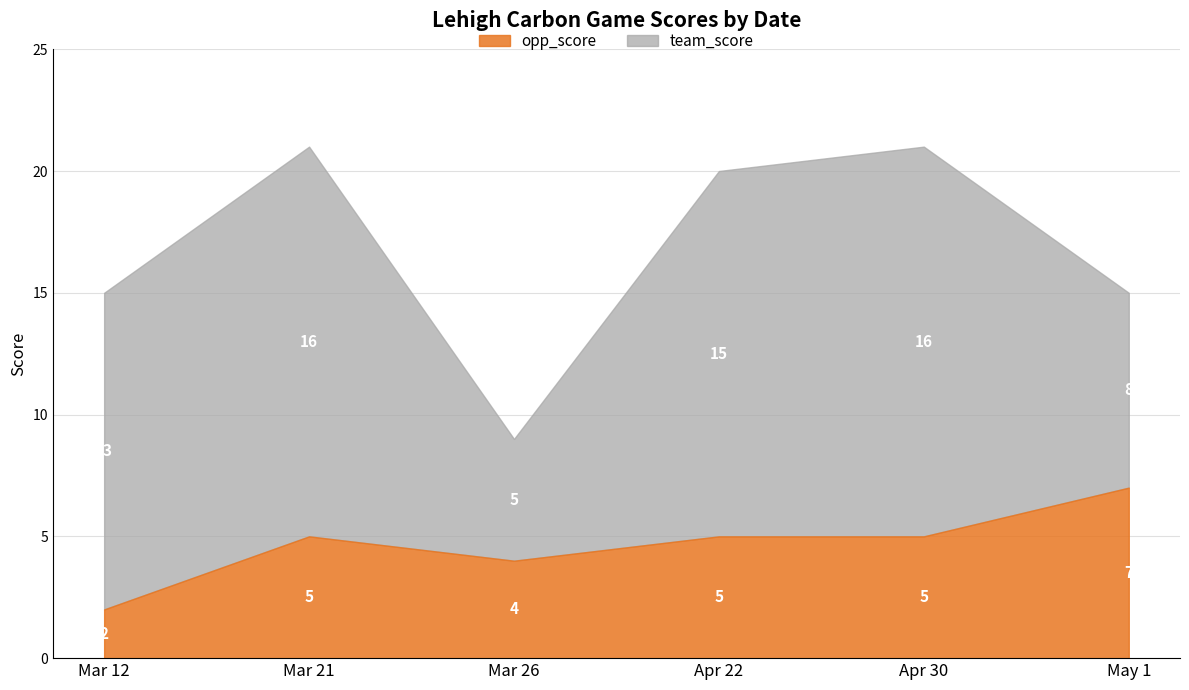

Is the value of opp_score at Mar 21 greater than the value of team_score at Apr 30?

No